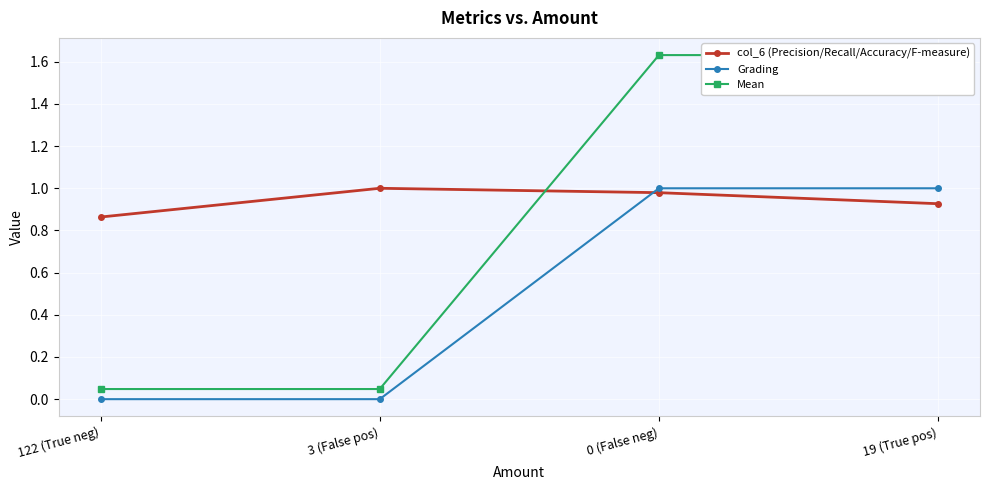

True or false: Mean has more than 2 points higher than both neighbors.

False